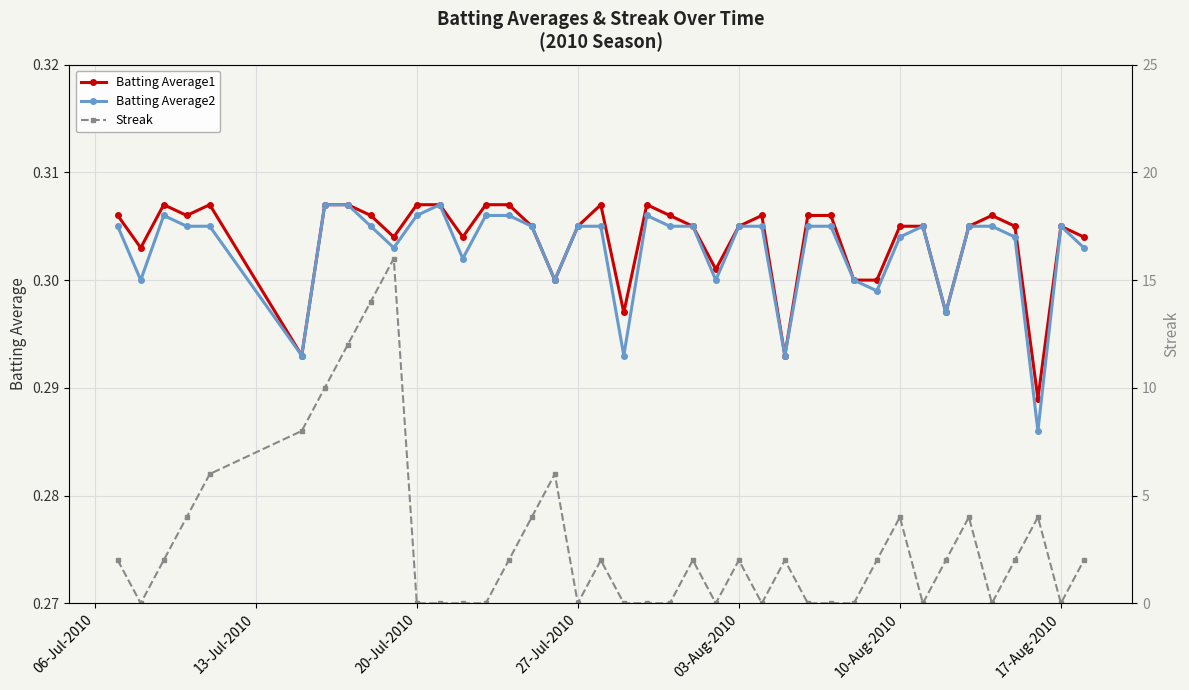

What is the average value of the Batting Average1 series?

0.3